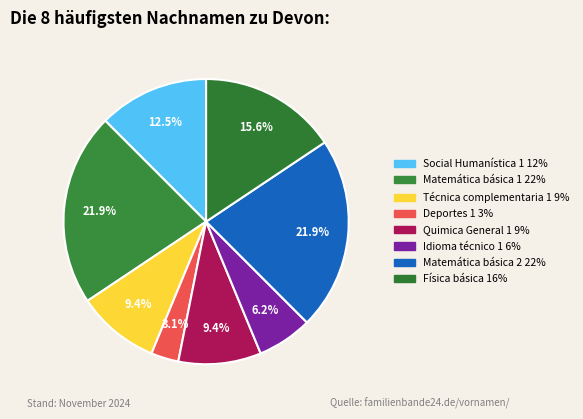

Is there a majority slice in this chart?

No